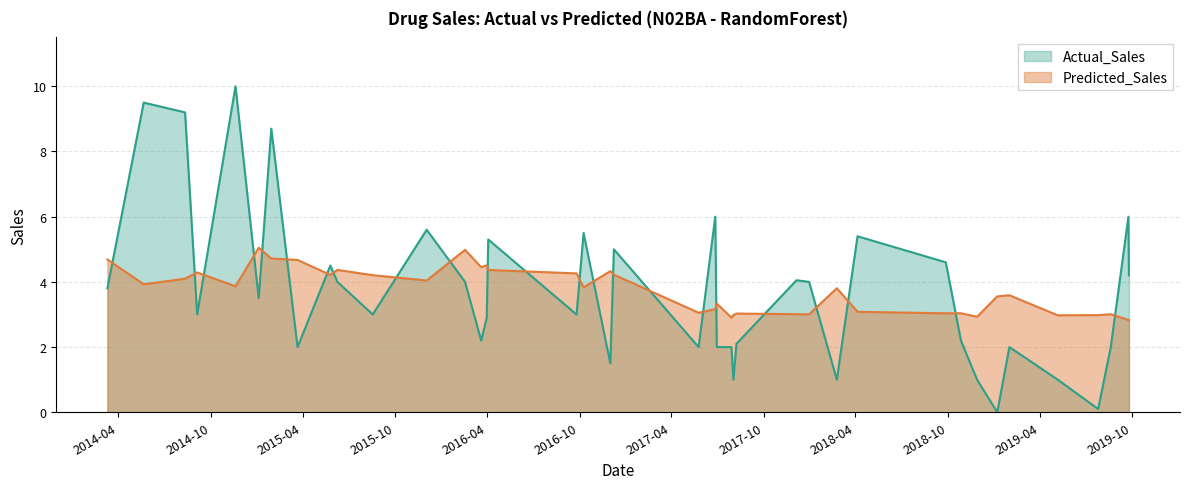

What is the difference between the Predicted_Sales values at 16 and 5?

0.2